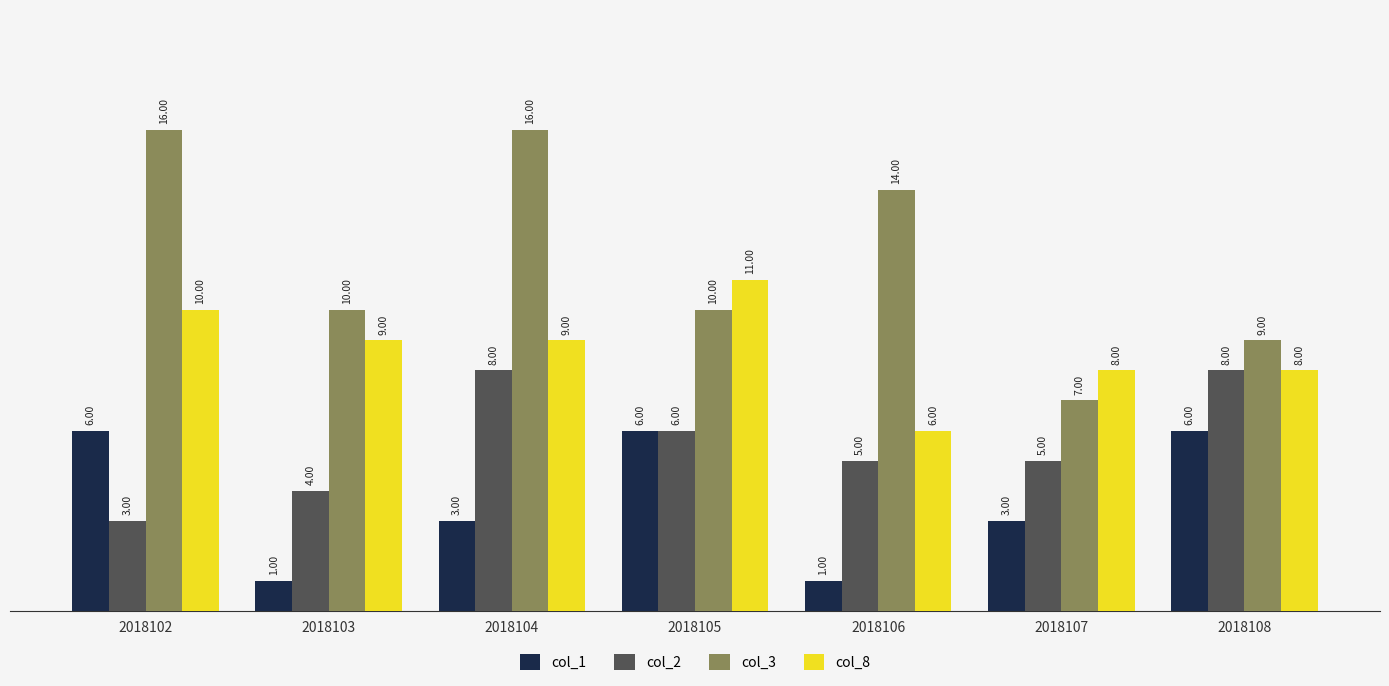

What is the difference between the col_3 values at 2018105 and 2018106?

4